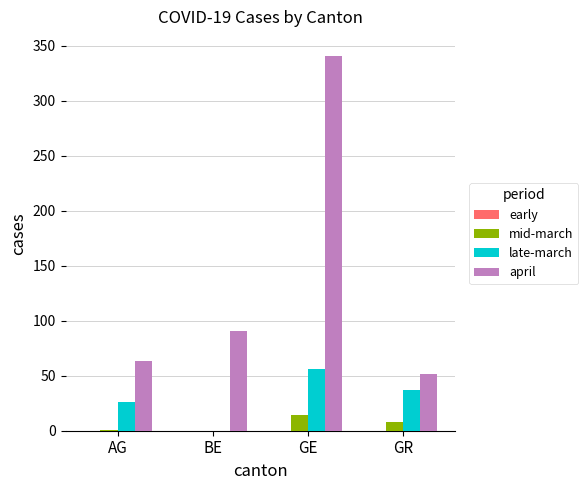

At which category is the sum across all series the highest?

GE